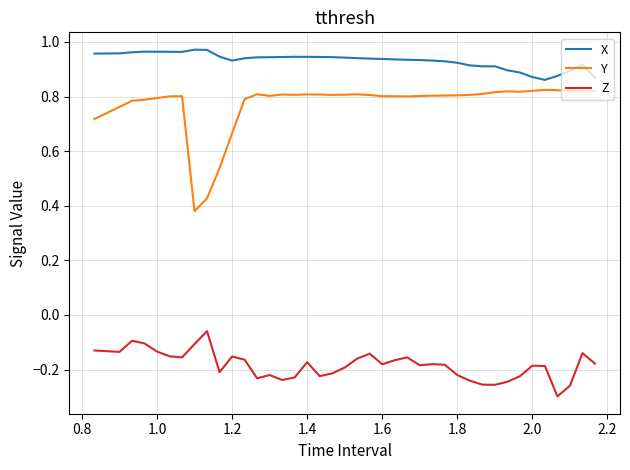

Which series has the largest range (max minus min)?

Y